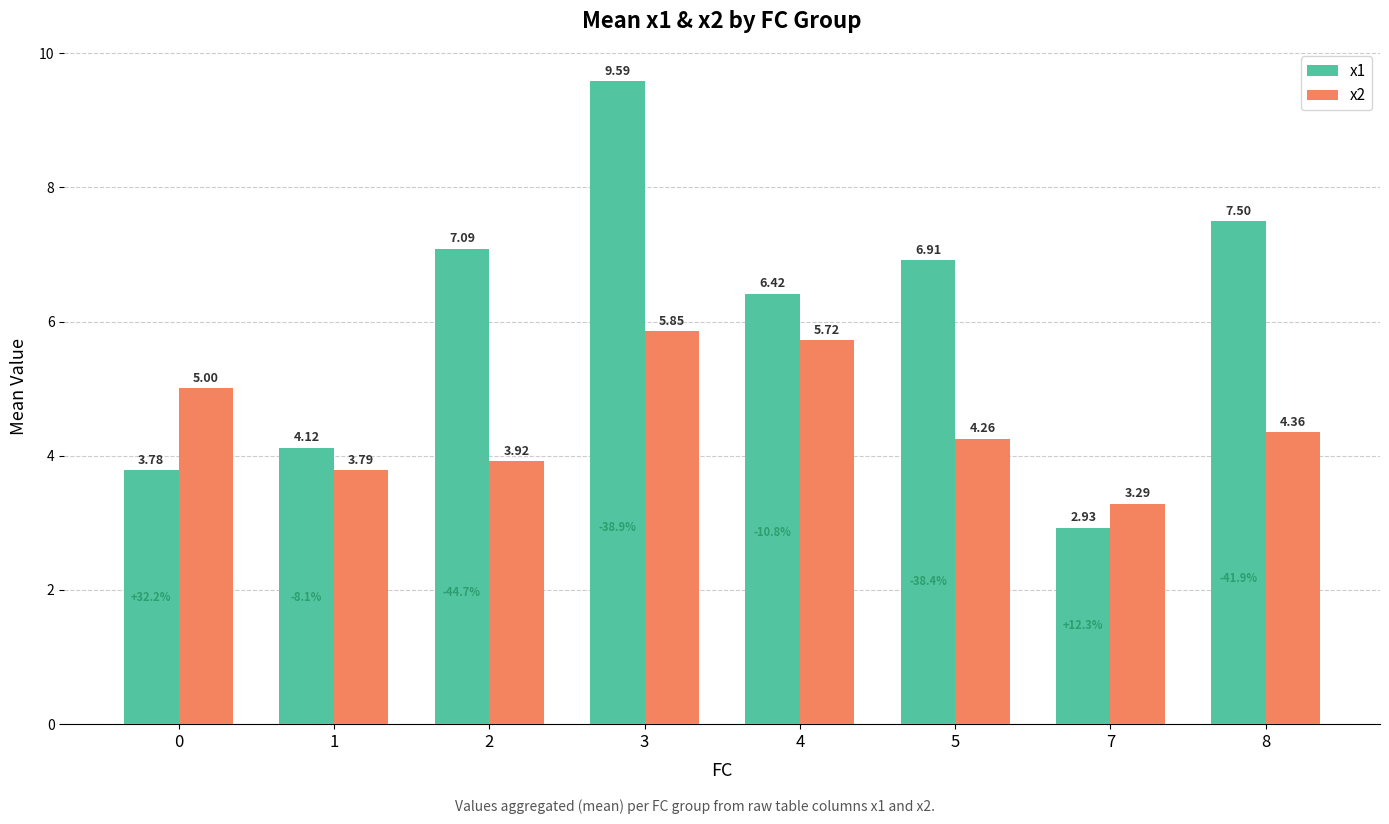

What are all the series names shown in the legend?

x1, x2